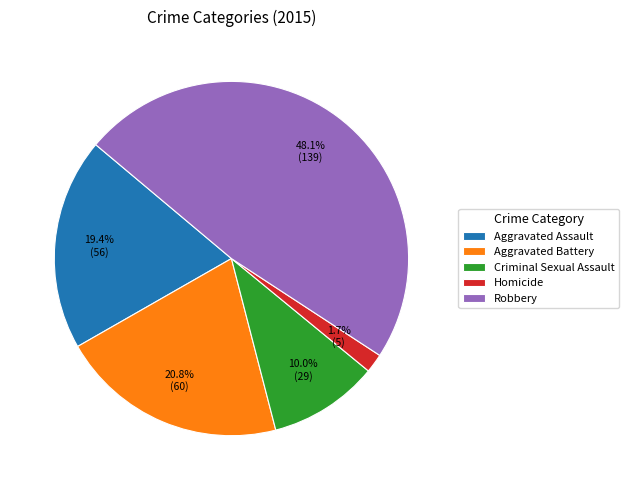

How many slices are in this pie chart?

5